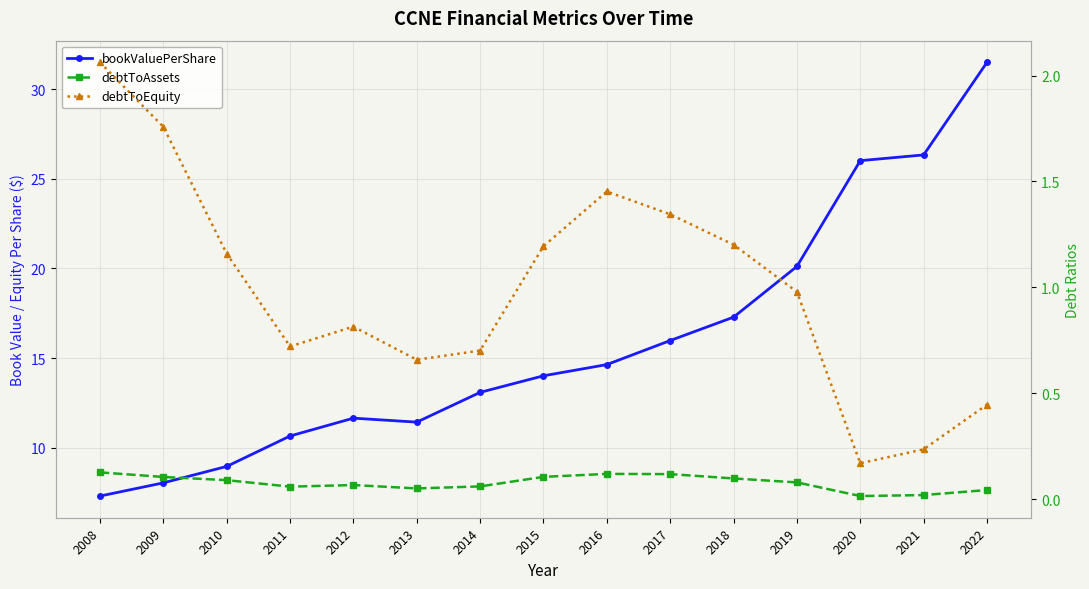

What is the total value across all series at 2012?

12.5